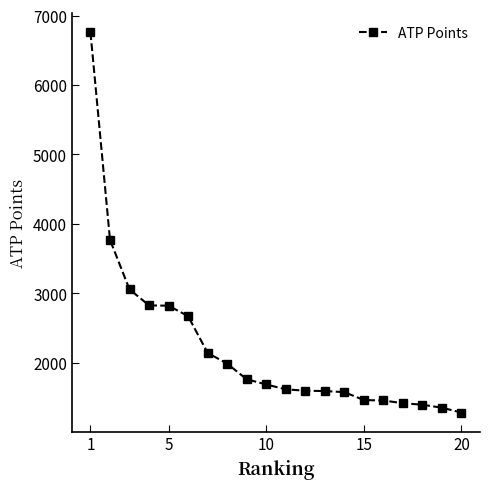

What is the value of the 16th point from the left?

1454